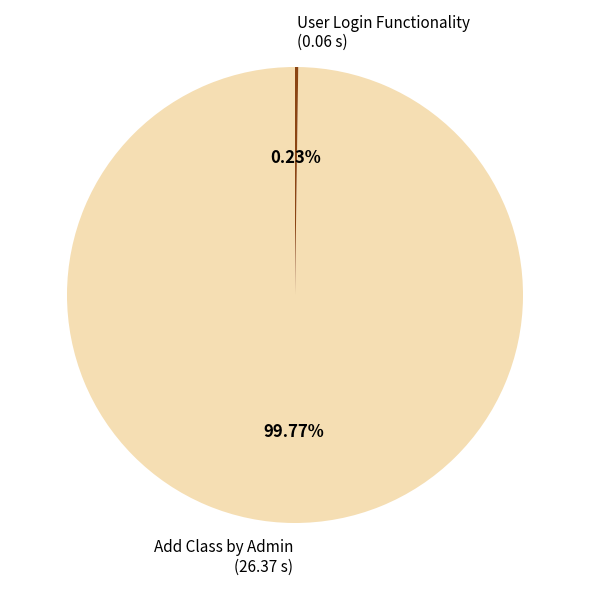

Does Add Class by Admin (26.37 s) account for over 50% of the chart?

Yes